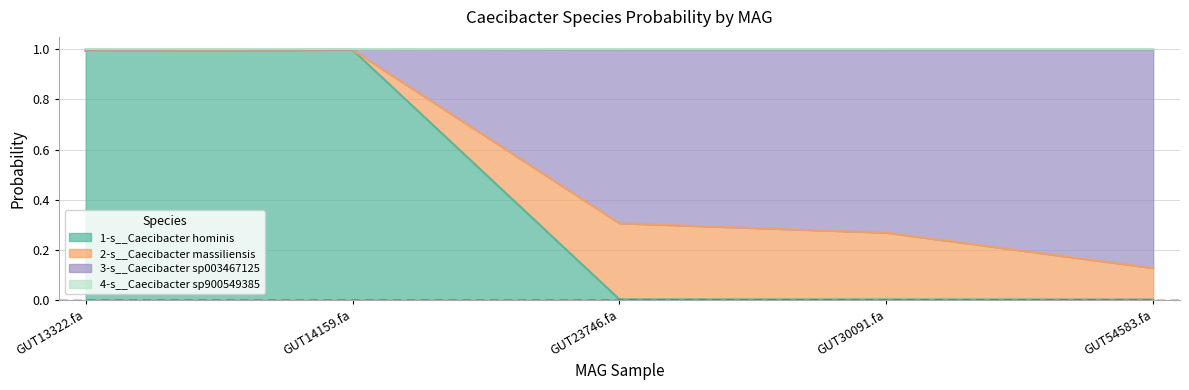

How many lines are shown in the chart?

4